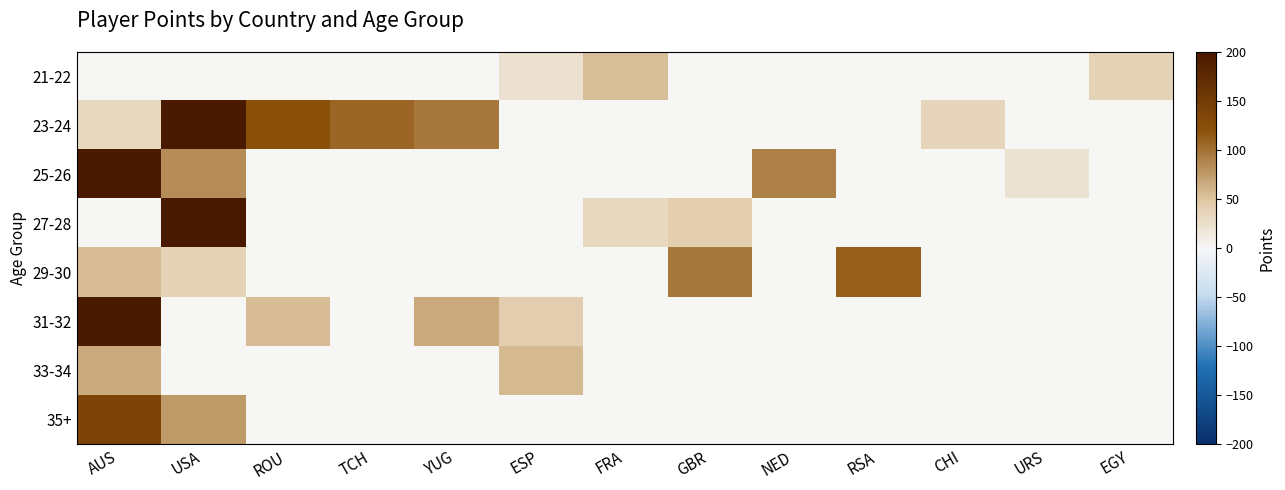

What is the spread (max minus min) of values at ROU?

121.0